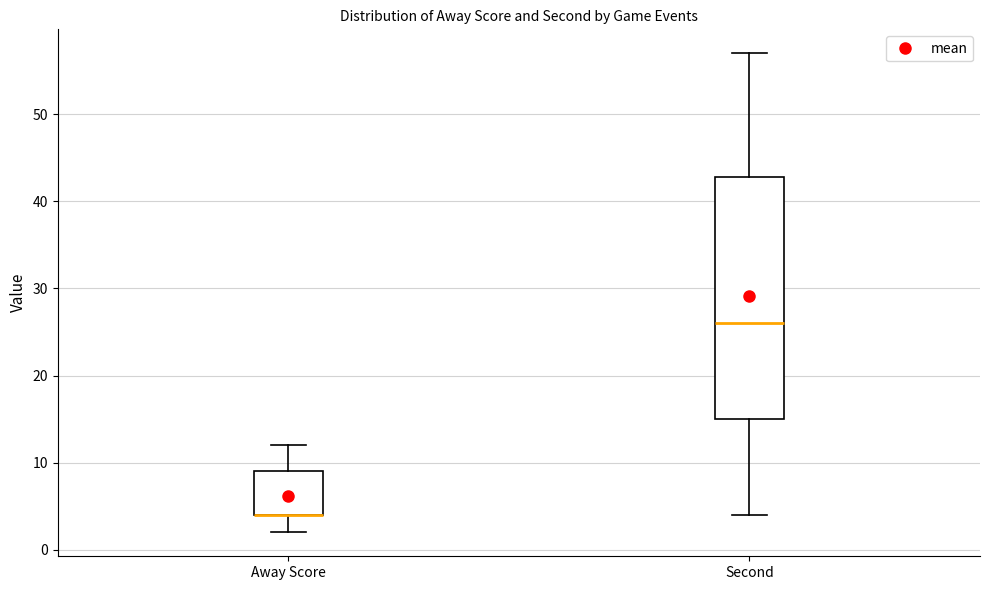

Where does the upper whisker of the box for Away Score end on the y-axis? The values are not printed on the chart, so give them approximately, as read against the axis.

12